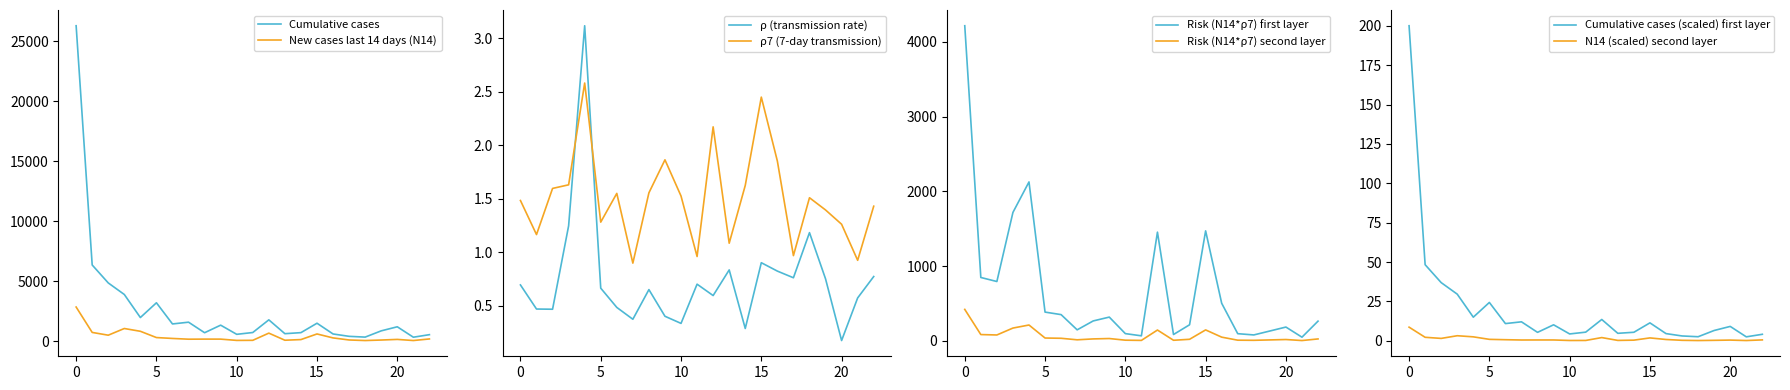

The value of Cumulative cases at 0 is 26277. True or false?

True